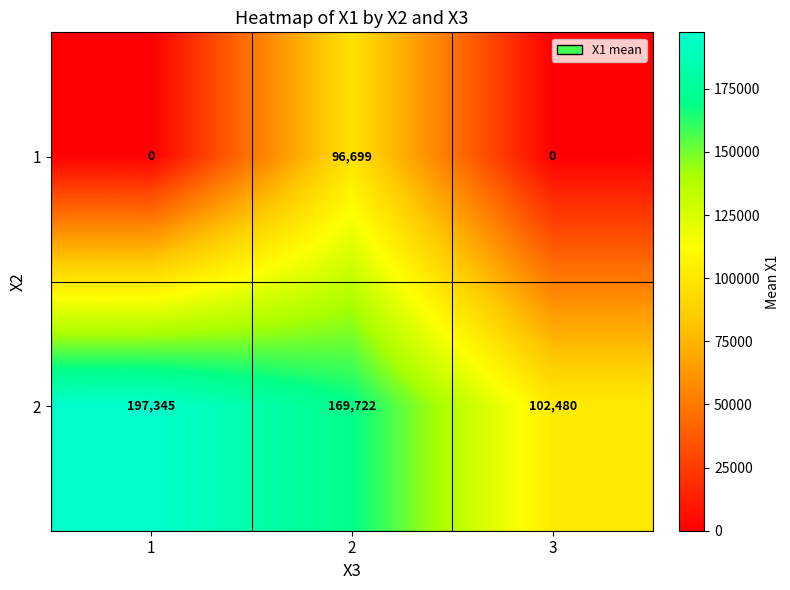

What is the greatest value displayed?

197345